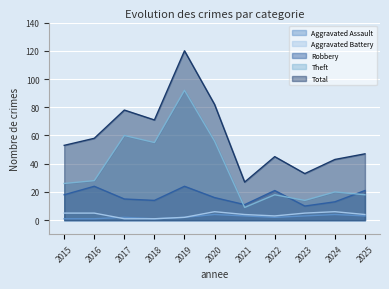

Which series has the widest spread of values?

Total